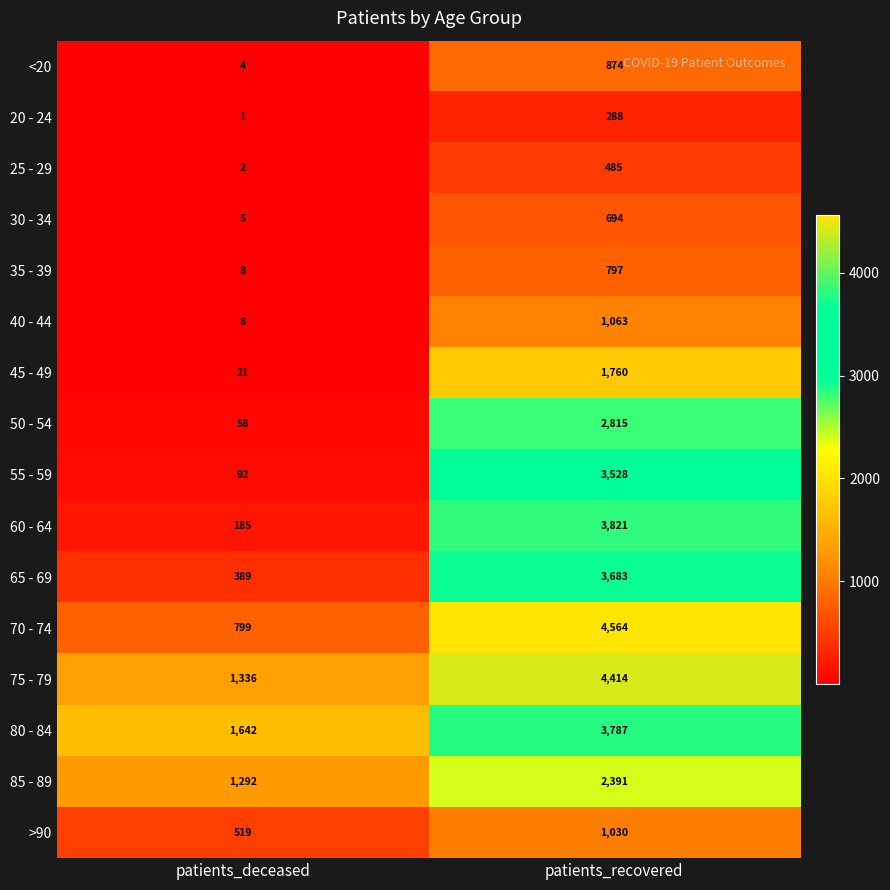

How many series are shown in this chart?

16